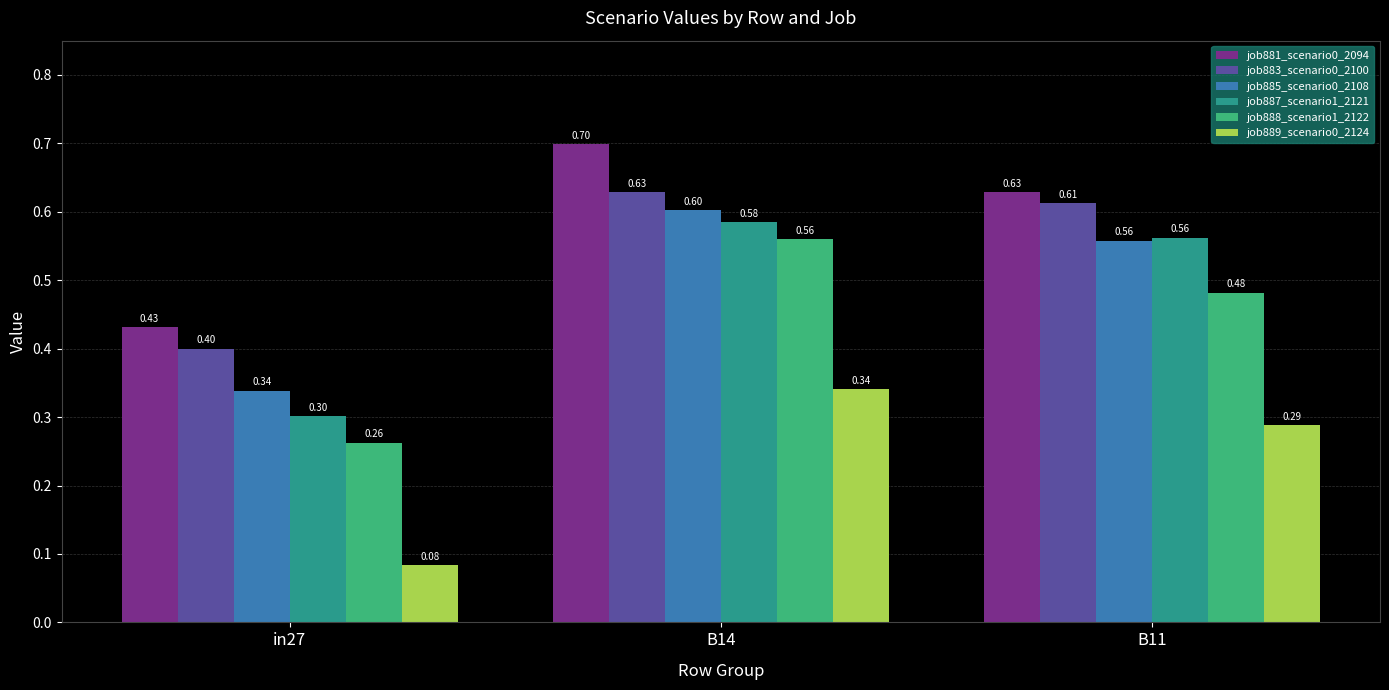

Reading left to right, transcribe all the data shown in this chart.

job881_scenario0_2094: in27=0.4	B14=0.7	B11=0.6
job883_scenario0_2100: in27=0.4	B14=0.6	B11=0.6
job885_scenario0_2108: in27=0.3	B14=0.6	B11=0.6
job887_scenario1_2121: in27=0.3	B14=0.6	B11=0.6
job888_scenario1_2122: in27=0.3	B14=0.6	B11=0.5
job889_scenario0_2124: in27=0.1	B14=0.3	B11=0.3